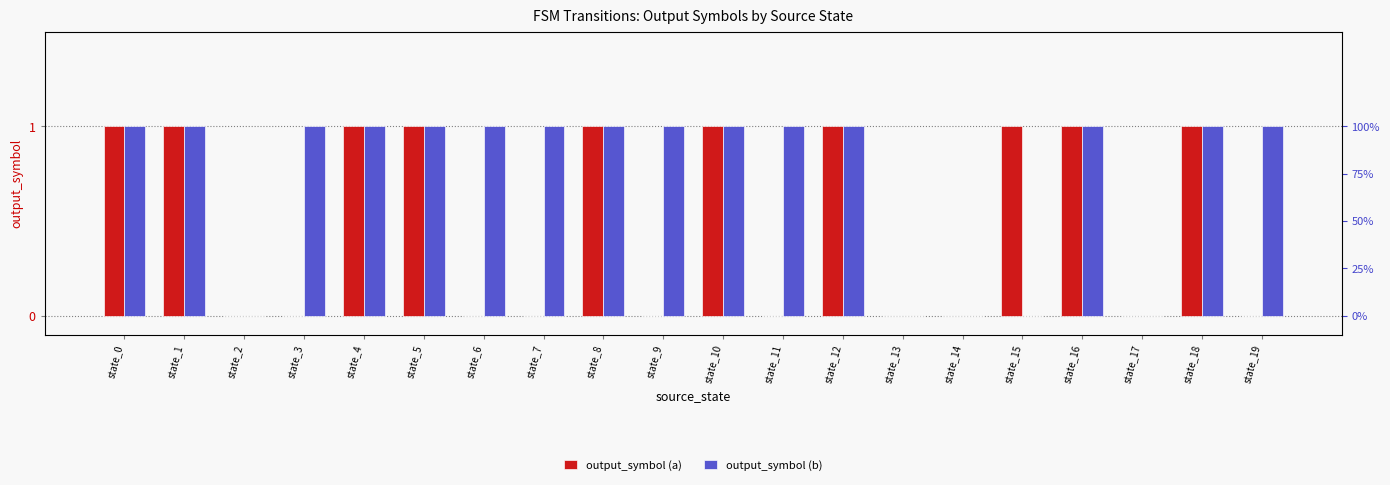

How many groups of bars are there?

20